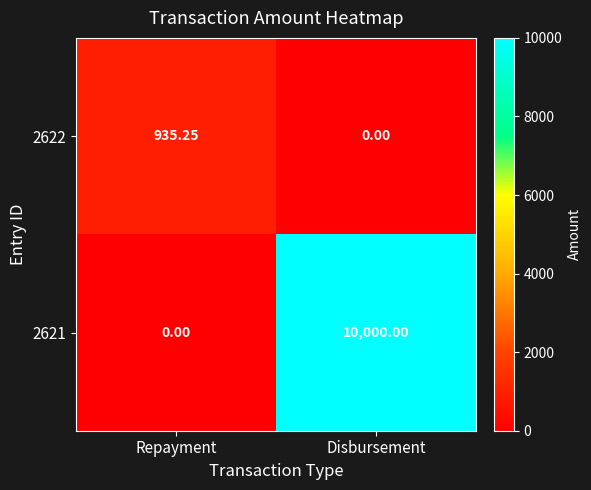

Rank the categories by 2622 value from highest to lowest.

Repayment, Disbursement